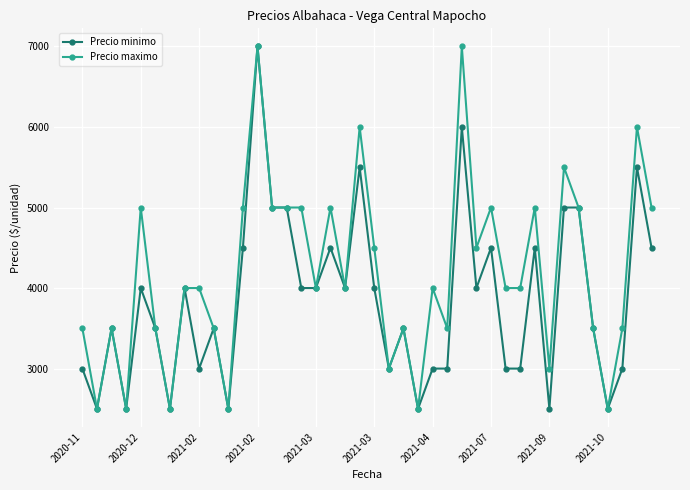

Which series has the largest total across all categories?

Precio maximo